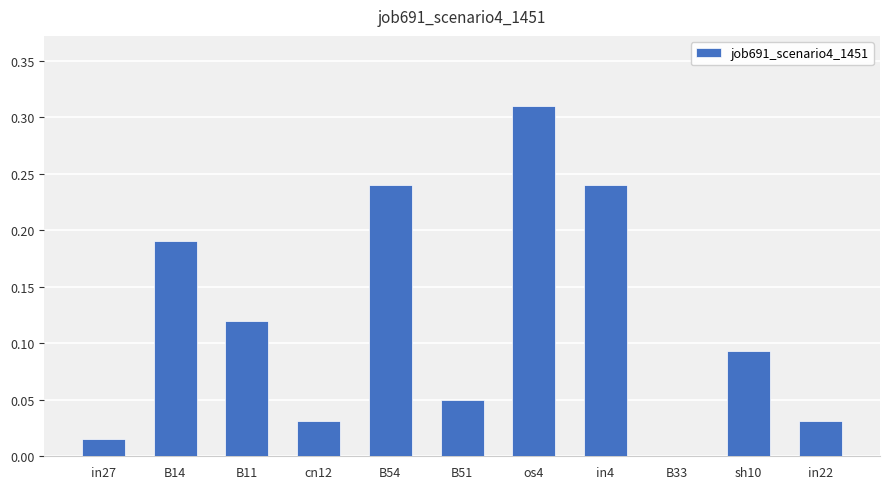

What is the sum of all values?

1.3